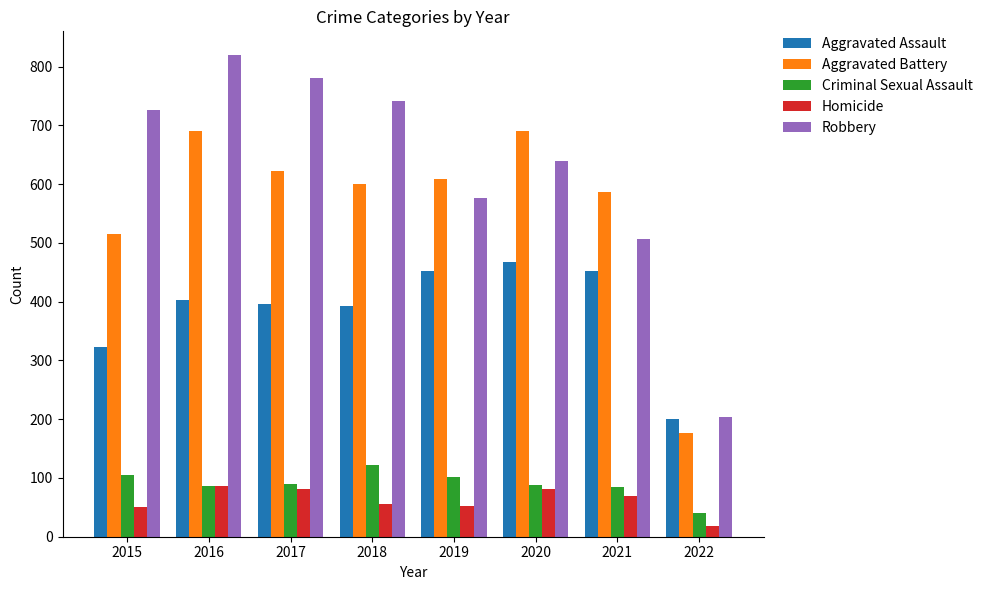

At which label is Aggravated Assault closest to 334?

2015